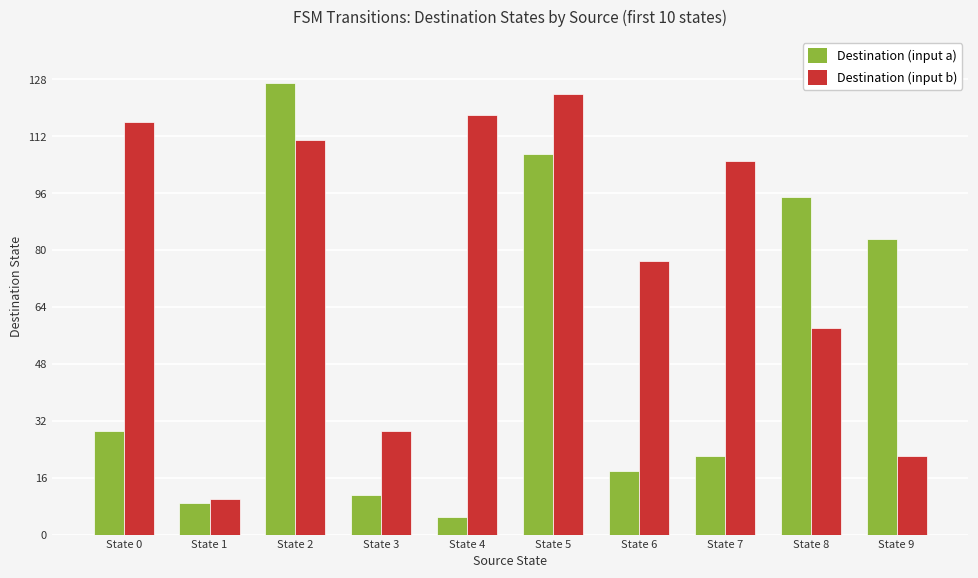

What is the minimum value shown in the chart?

5